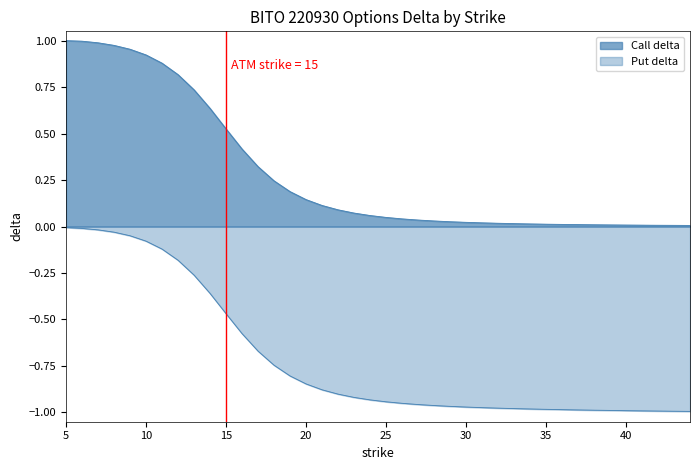

Which label corresponds to the smallest value in the chart?

44